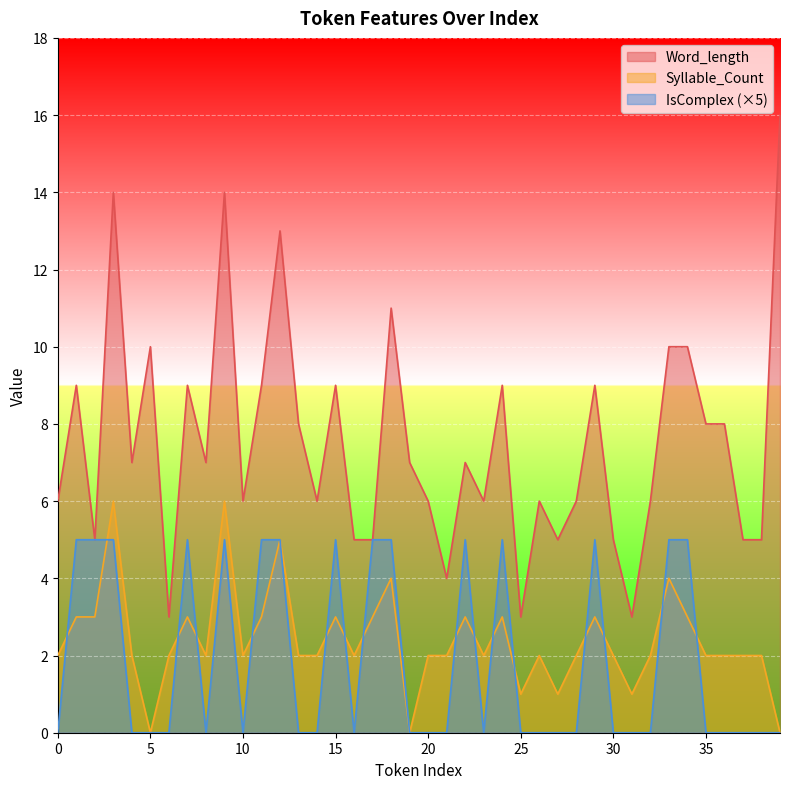

What are all the series names shown in the legend?

Word_length, Syllable_Count, IsComplex (×5)